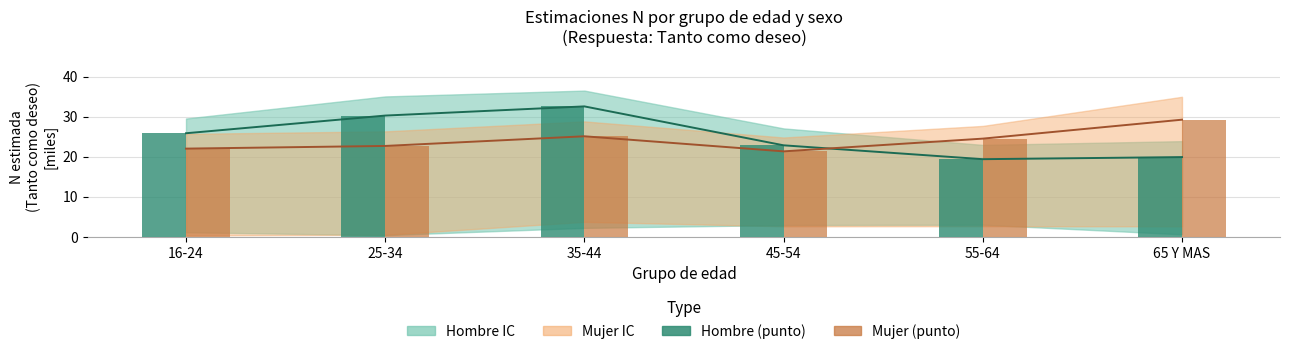

What value does the Hombre (punto) series have at 45-54?

22.8